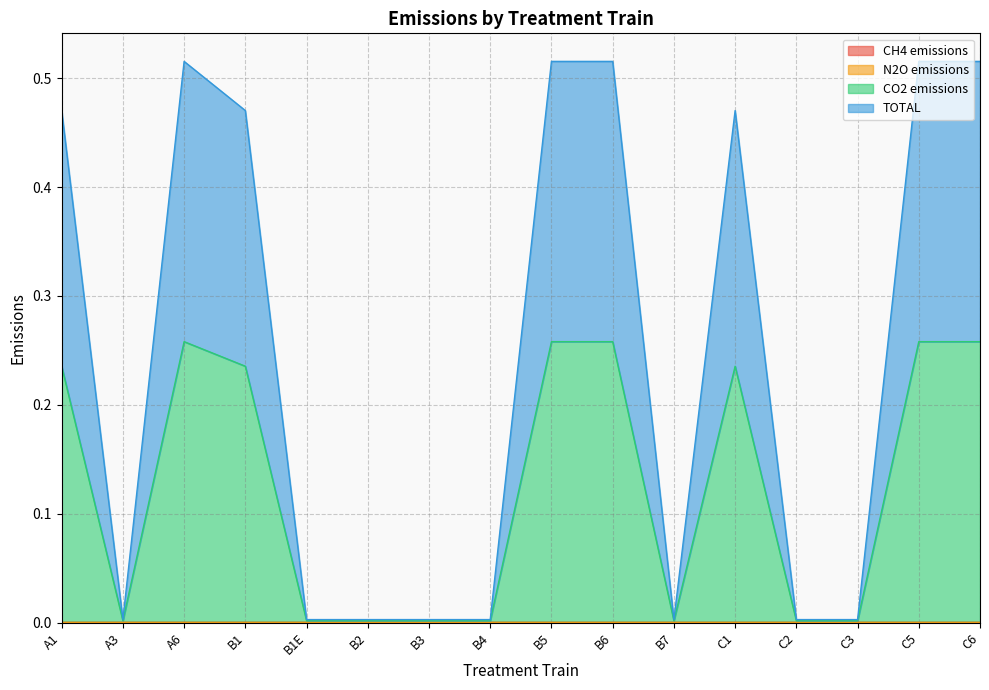

List the labels in order of TOTAL value, largest first.

A6, B5, B6, C5, C6, A1, B1, C1, A3, B1E, B2, B3, B4, B7, C2, C3